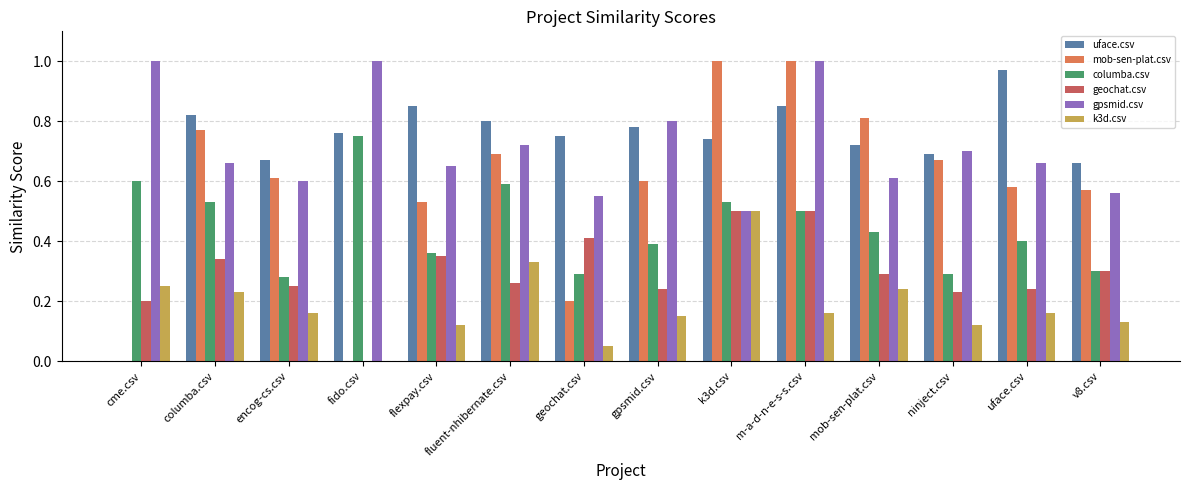

How many data points does each series have?

14